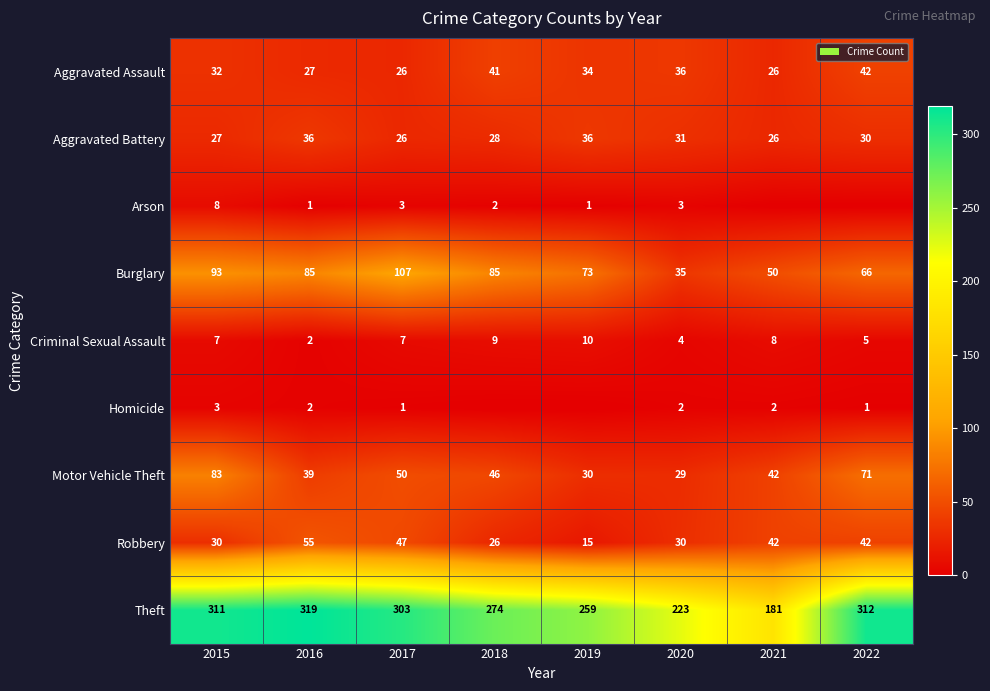

What is the difference between the second highest and second lowest values in the Motor Vehicle Theft series?

41